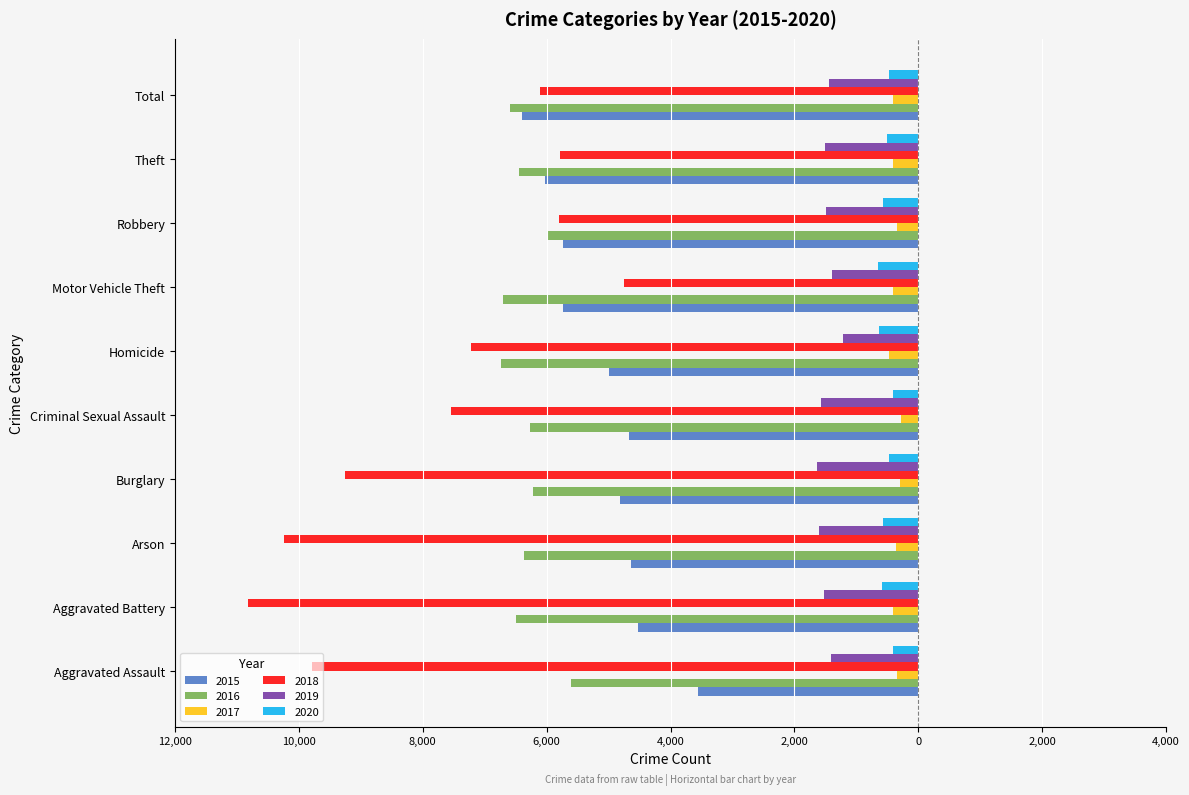

Is it true that 2016 equals -6360 at Arson?

True